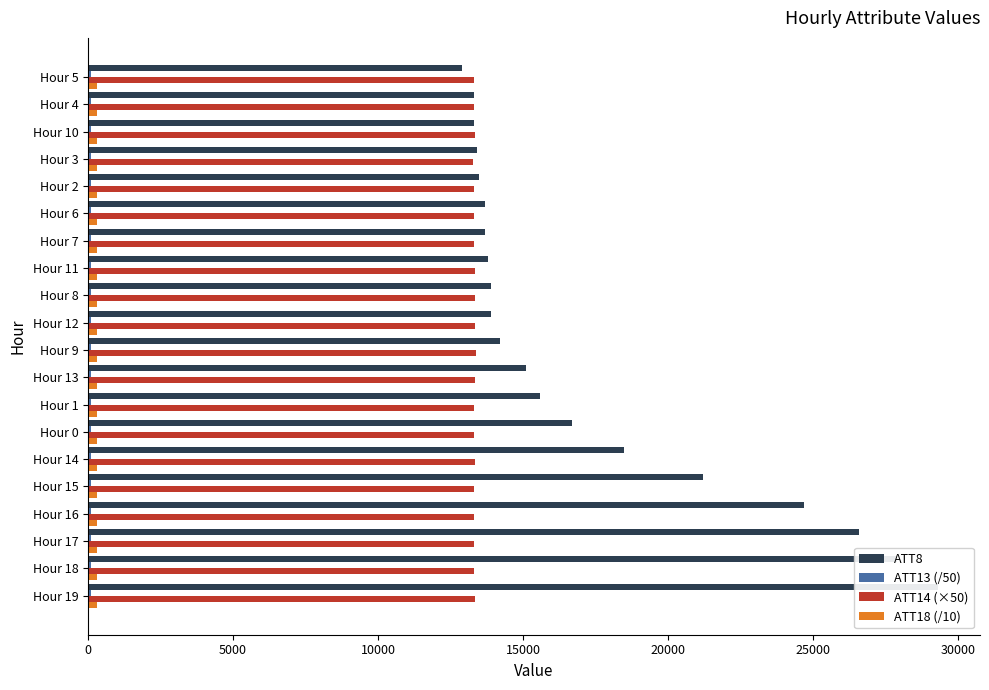

What is the minimum value shown in the chart?

117.7